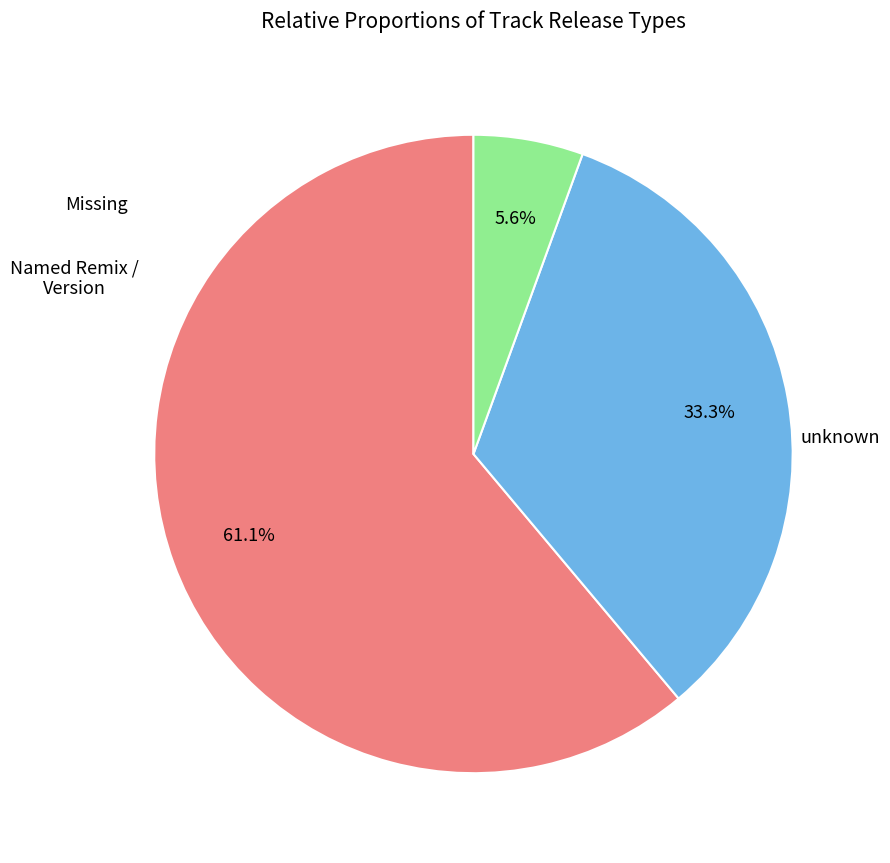

Does any single category account for the majority?

Yes